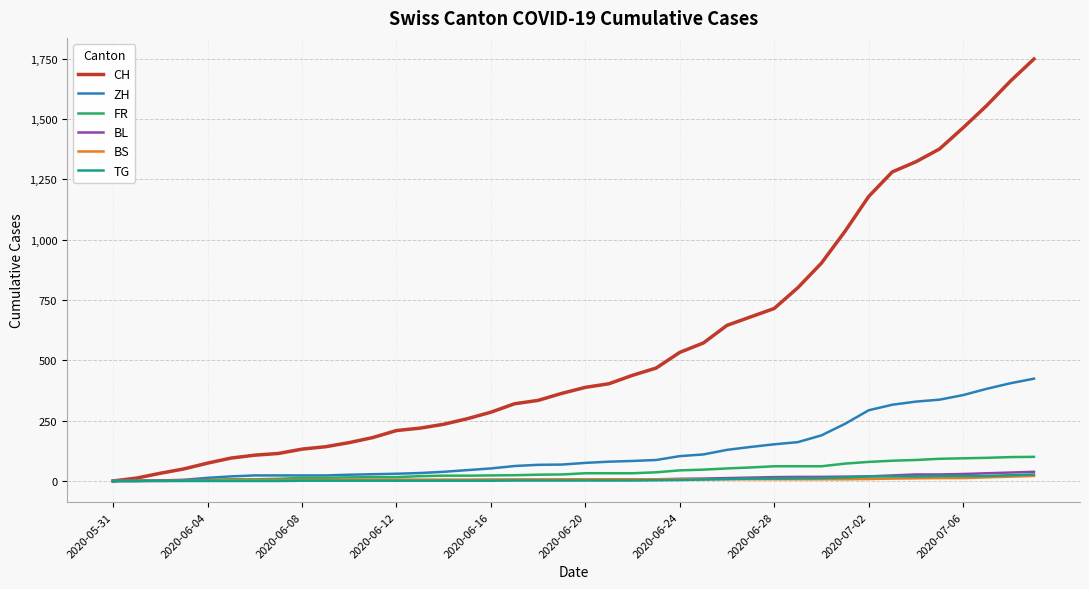

How many values in the FR series are below 32?

20